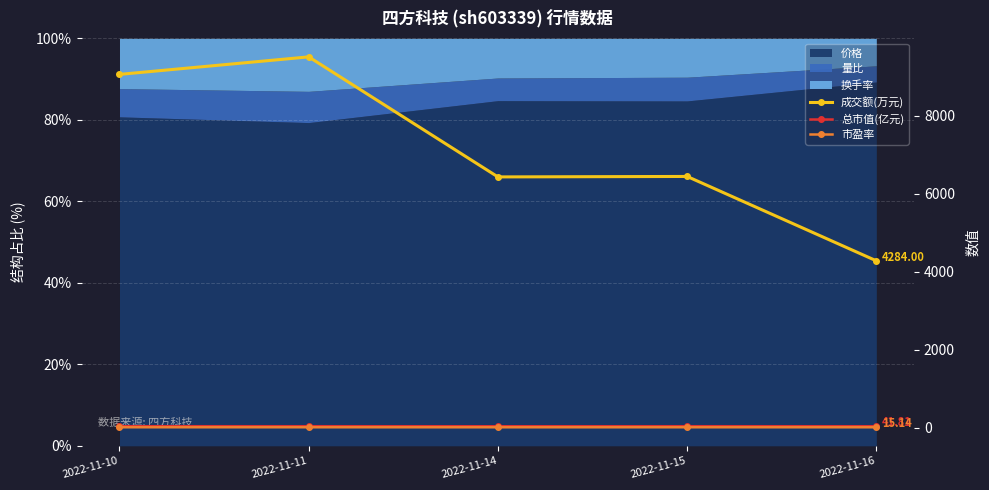

True or false: 市盈率 and 总市值(亿元) intersect in this chart.

False